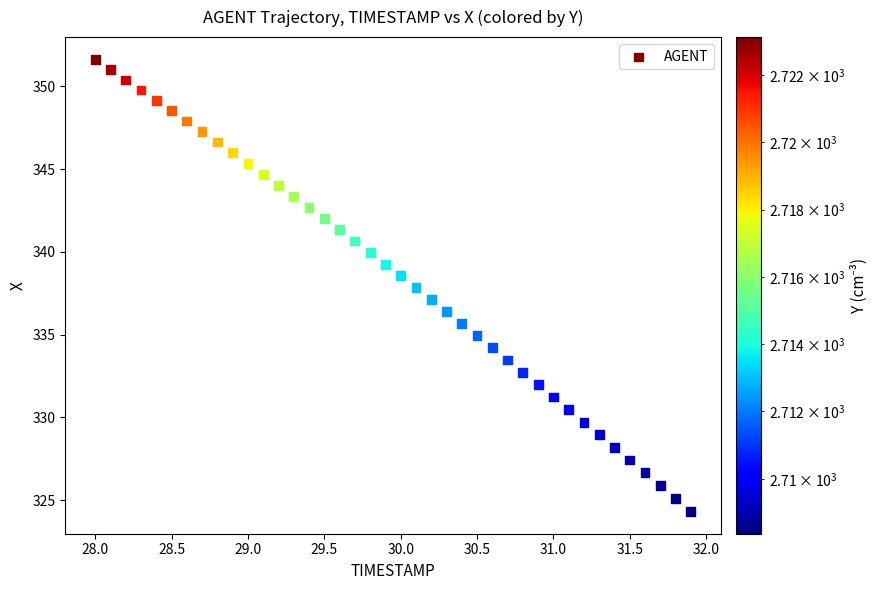

What is the range of Y values (max minus min)?

27.3